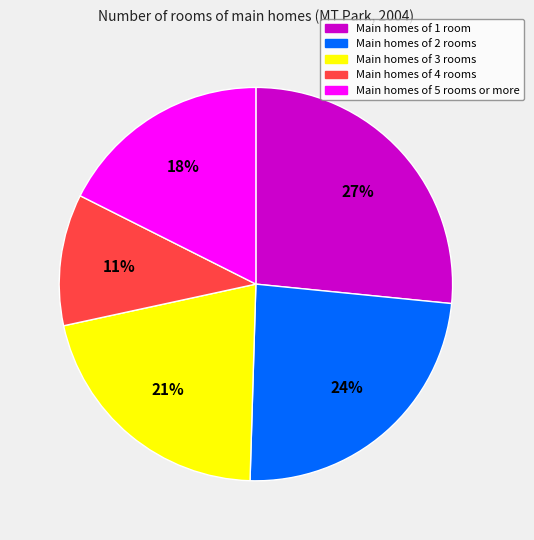

How many slices are in this pie chart?

5